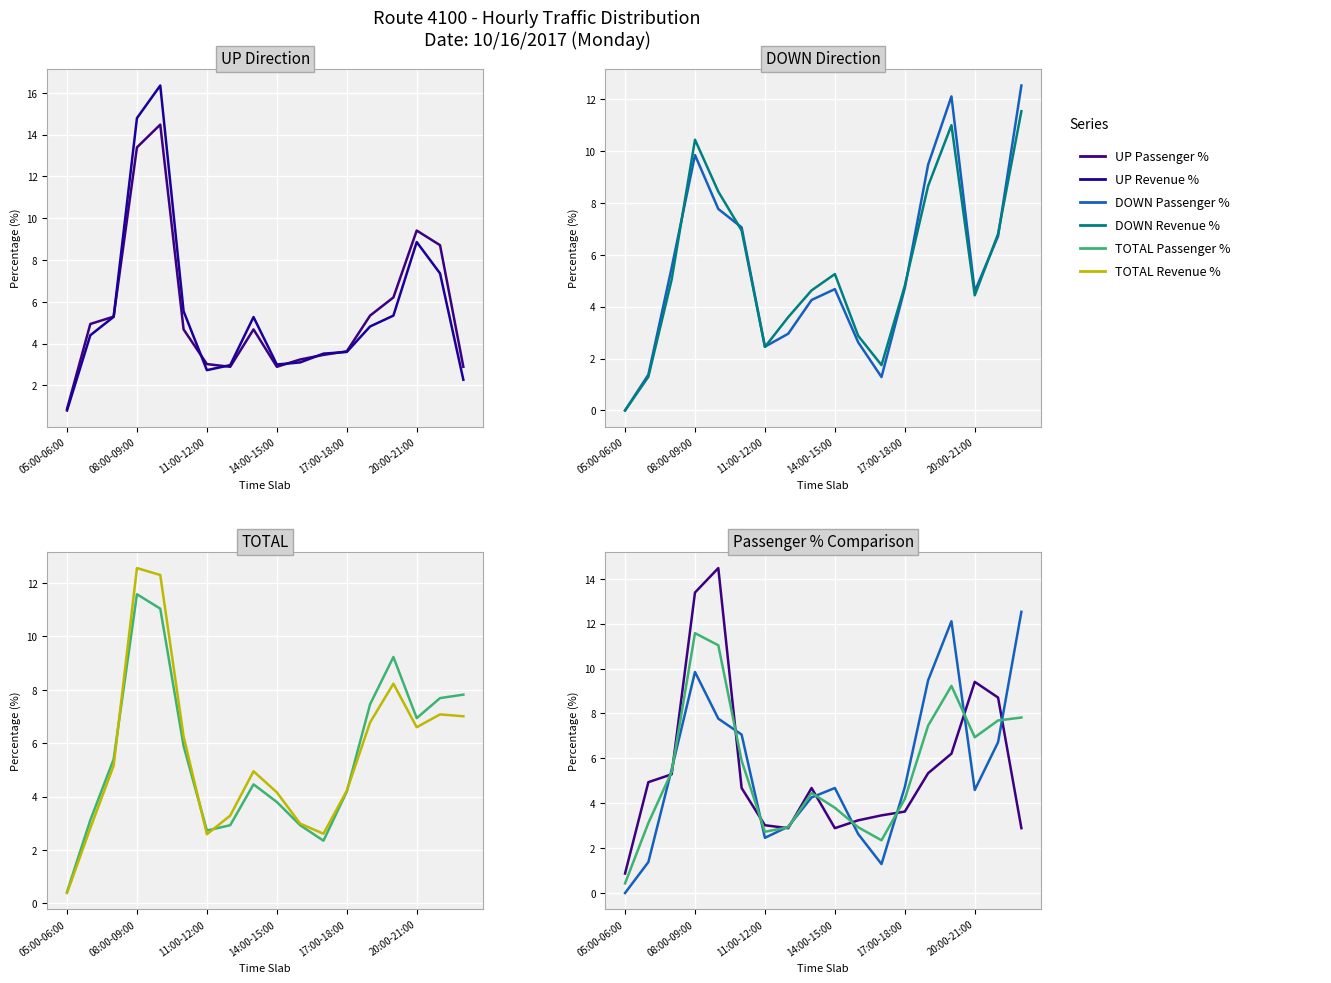

Between 05:00-06:00 and 17:00-18:00, which is larger?

17:00-18:00